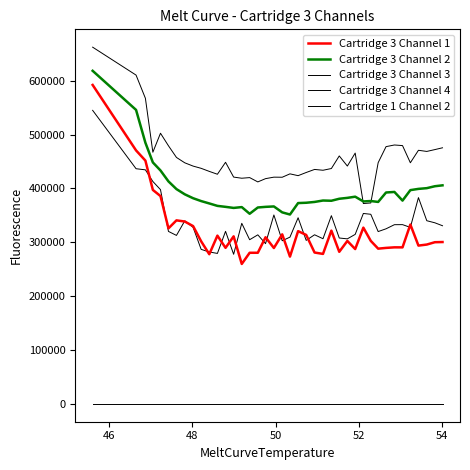

At how many categories does at least one series exceed 343900?

40